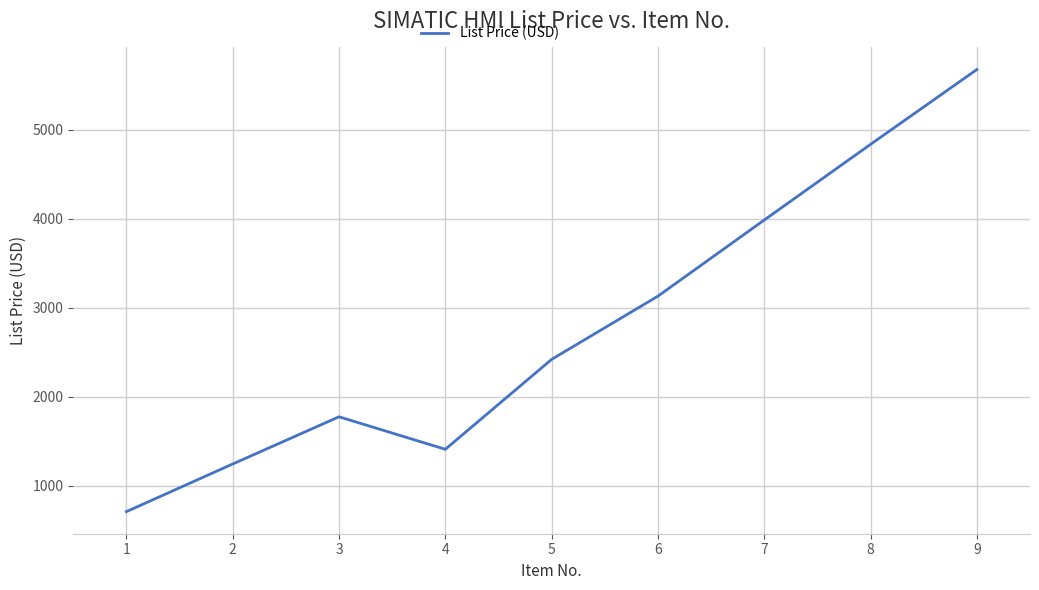

What value does the data have at 6?

3130